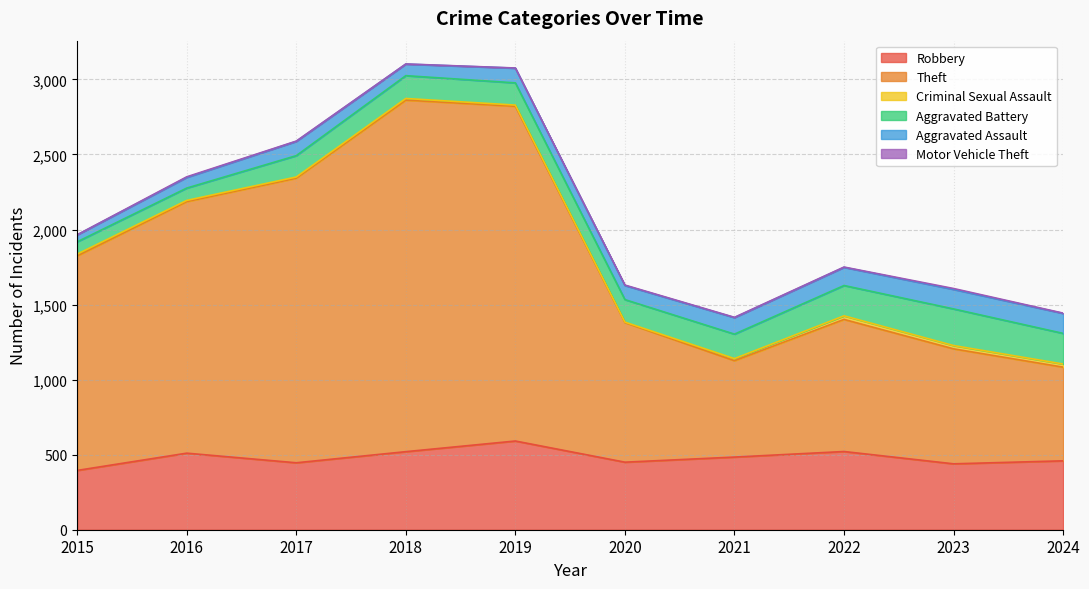

Read the Theft value at 2020.

930